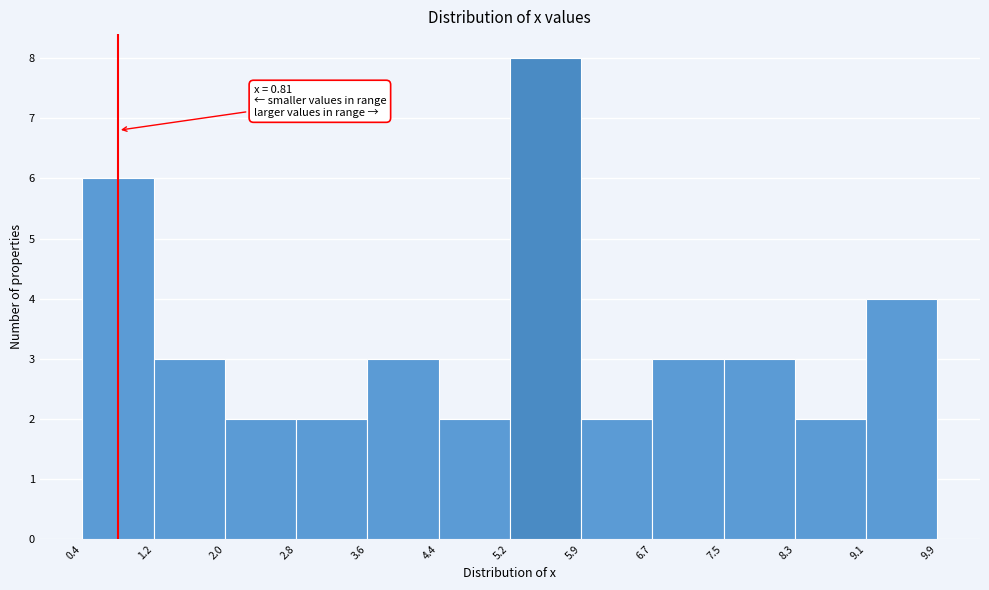

Over which range of the x-axis is the bar tallest?

5.2 to 5.9